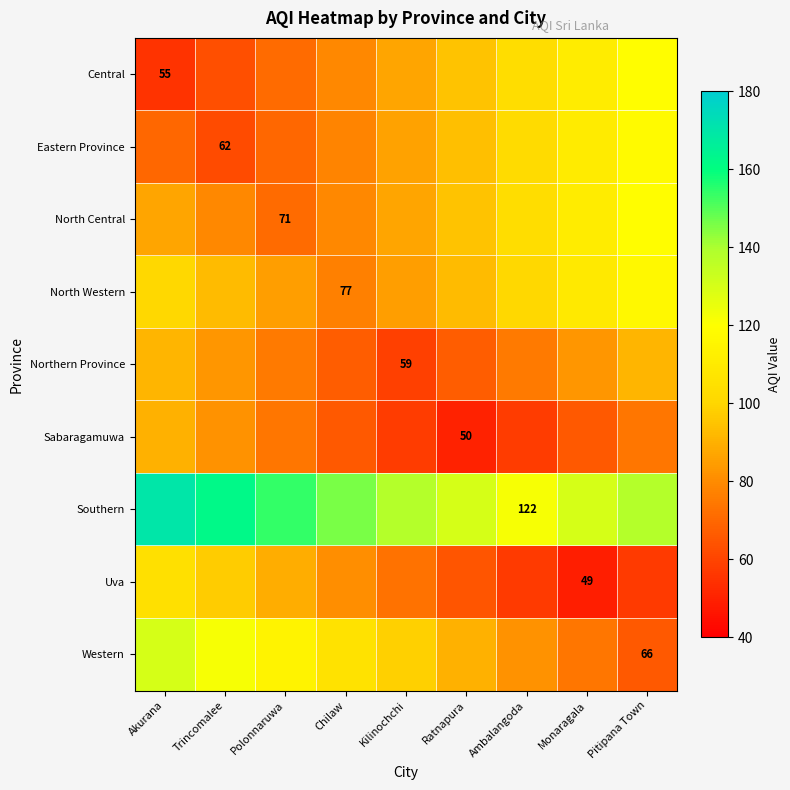

At which category does the chart reach its minimum across all series?

Monaragala